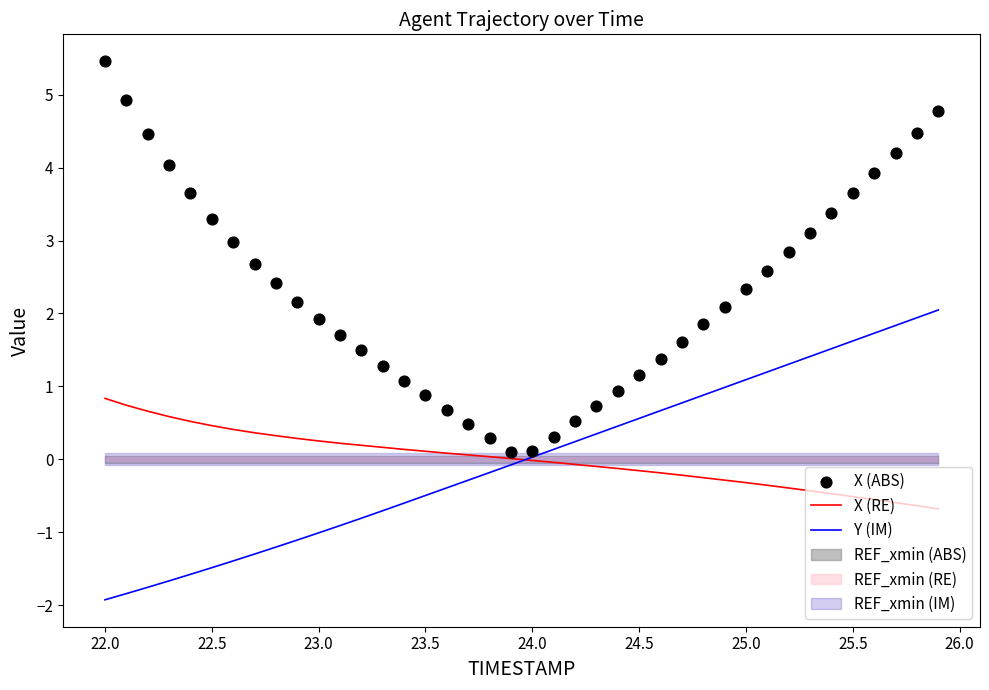

Which series reaches the minimum Y coordinate?

Y (IM)